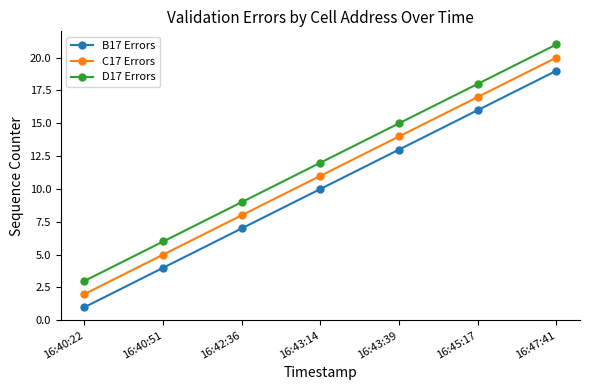

At how many categories does at least one series exceed 17?

2